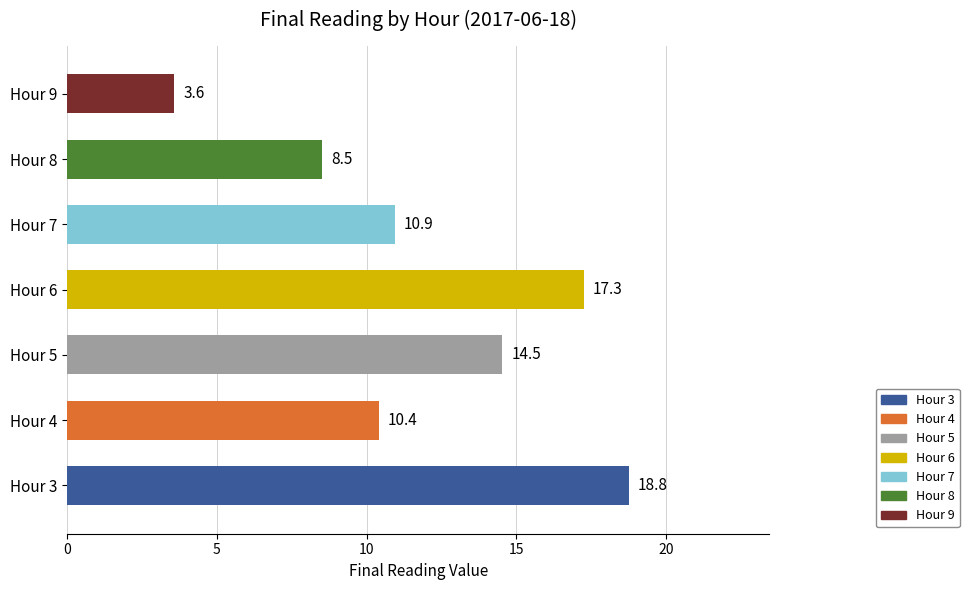

What is the greatest value displayed?

18.8